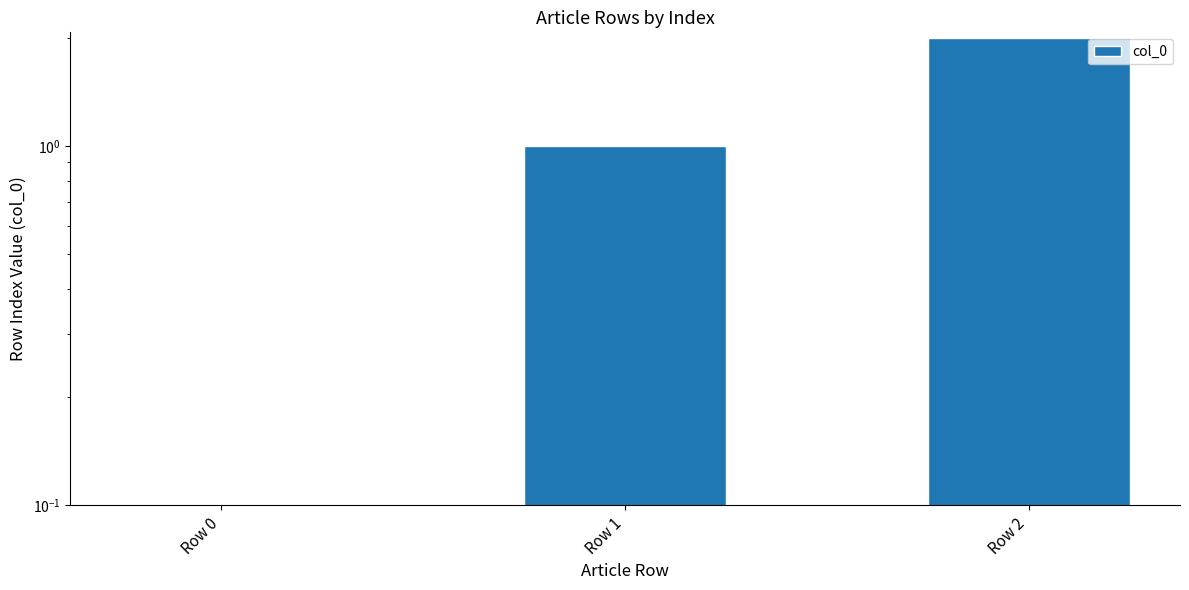

What is the sum of the values at Row 0 and Row 2?

2